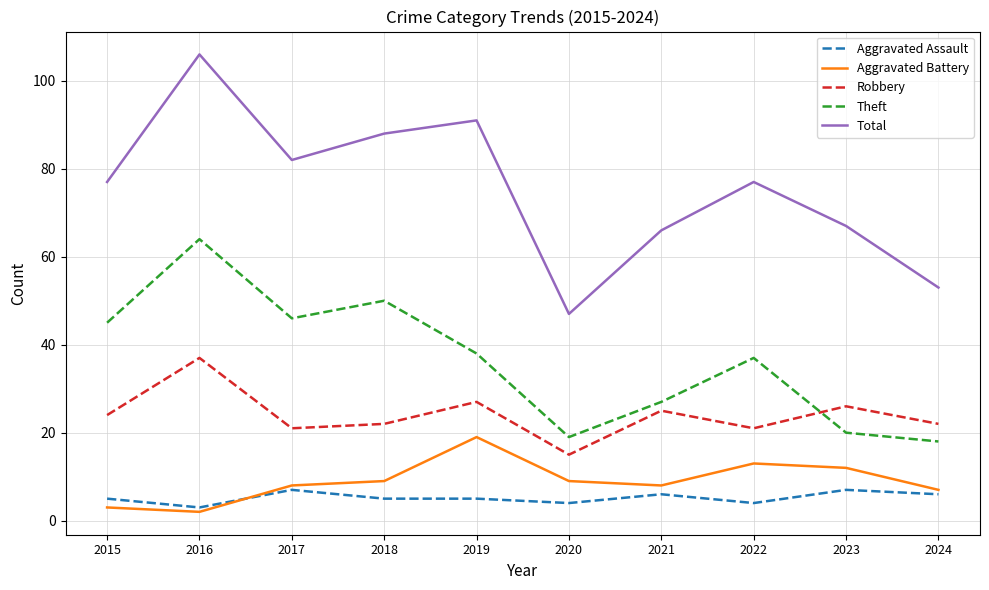

Is the value of Total at 2024 greater than the value of Robbery at 2022?

Yes